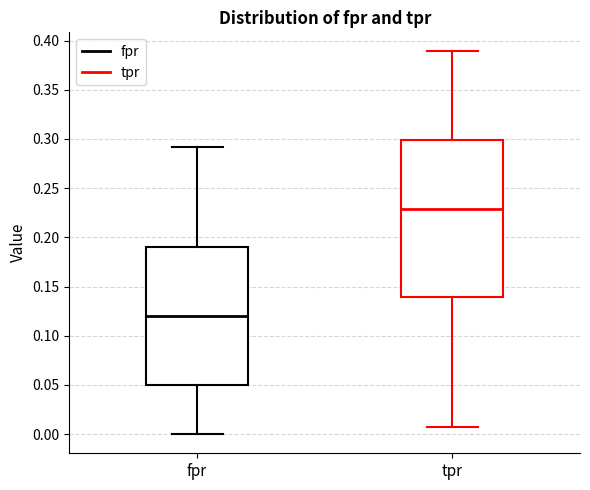

Which box's median line is the highest?

tpr